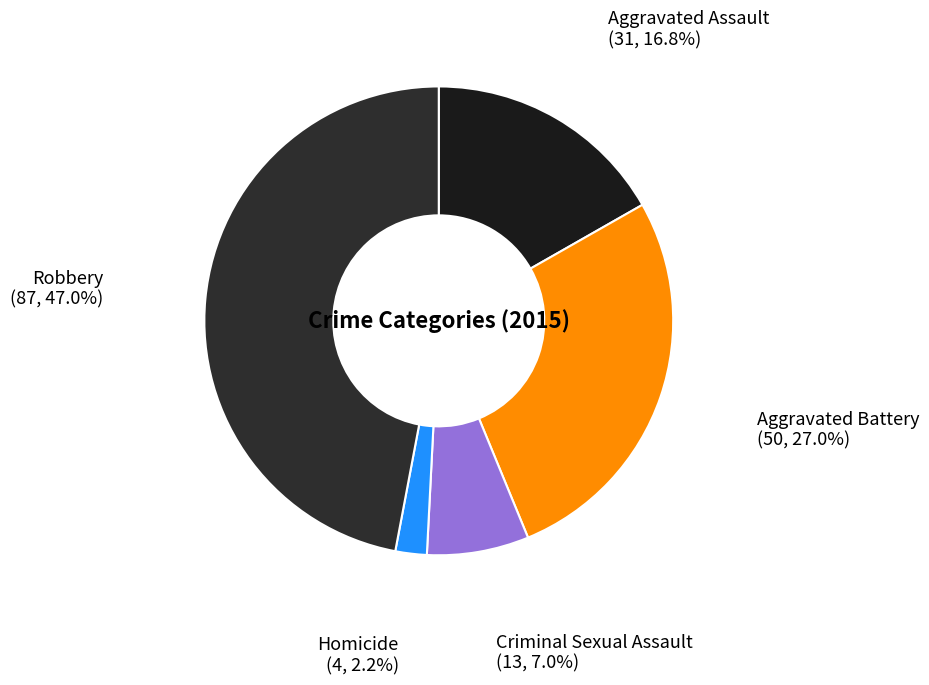

Rank the categories by value from highest to lowest.

Robbery, Aggravated Battery, Aggravated Assault, Criminal Sexual Assault, Homicide